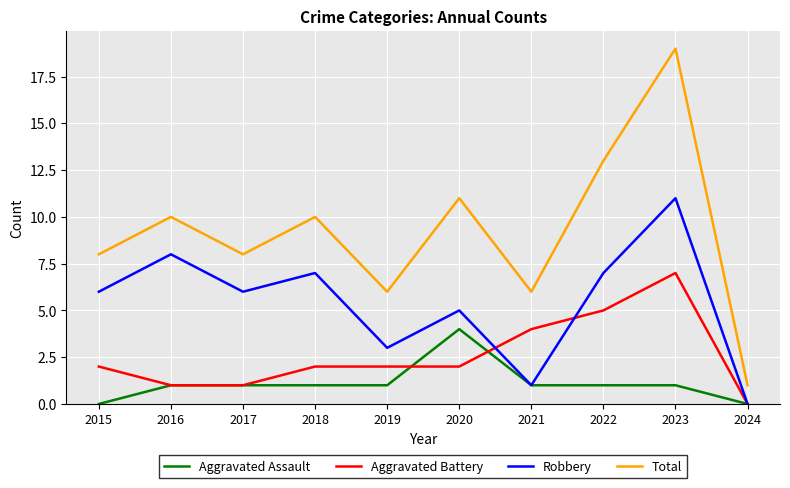

What is the spread (max minus min) of values at 2019?

5